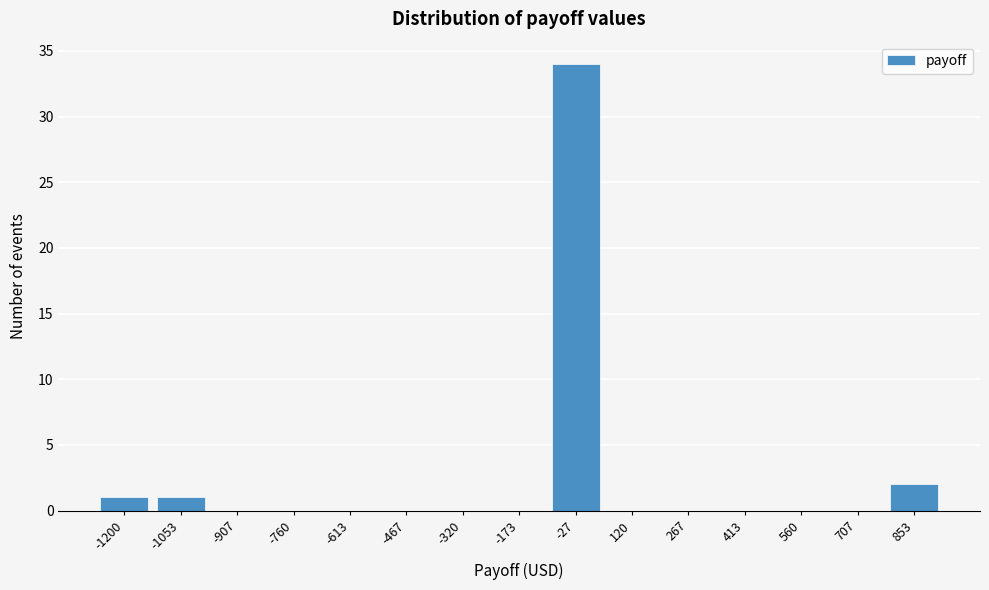

Reading left to right, what are all the values shown in this chart?

-1200=1	-1053=1	-907=0	-760=0	-613=0	-467=0	-320=0	-173=0	-27=34	120=0	267=0	413=0	560=0	707=0	853=2